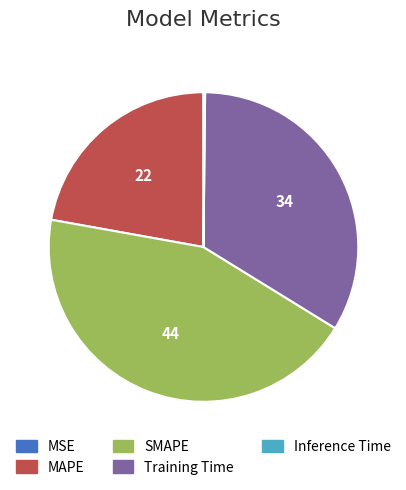

Is the sum of SMAPE and MAPE greater than half?

Yes